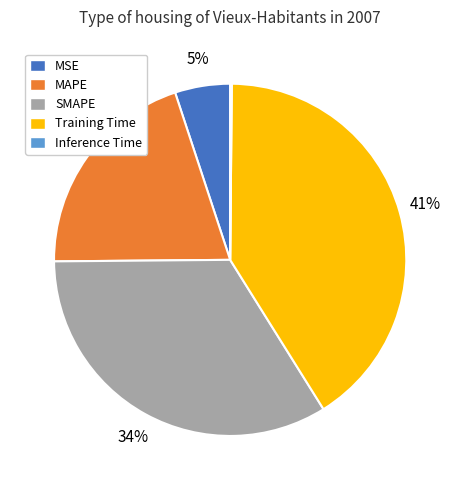

To the nearest percent, what is the average slice percentage?

20%